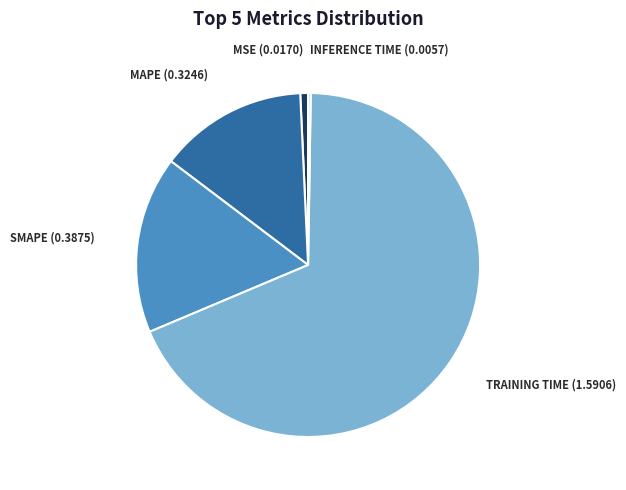

Does any single category account for the majority?

Yes